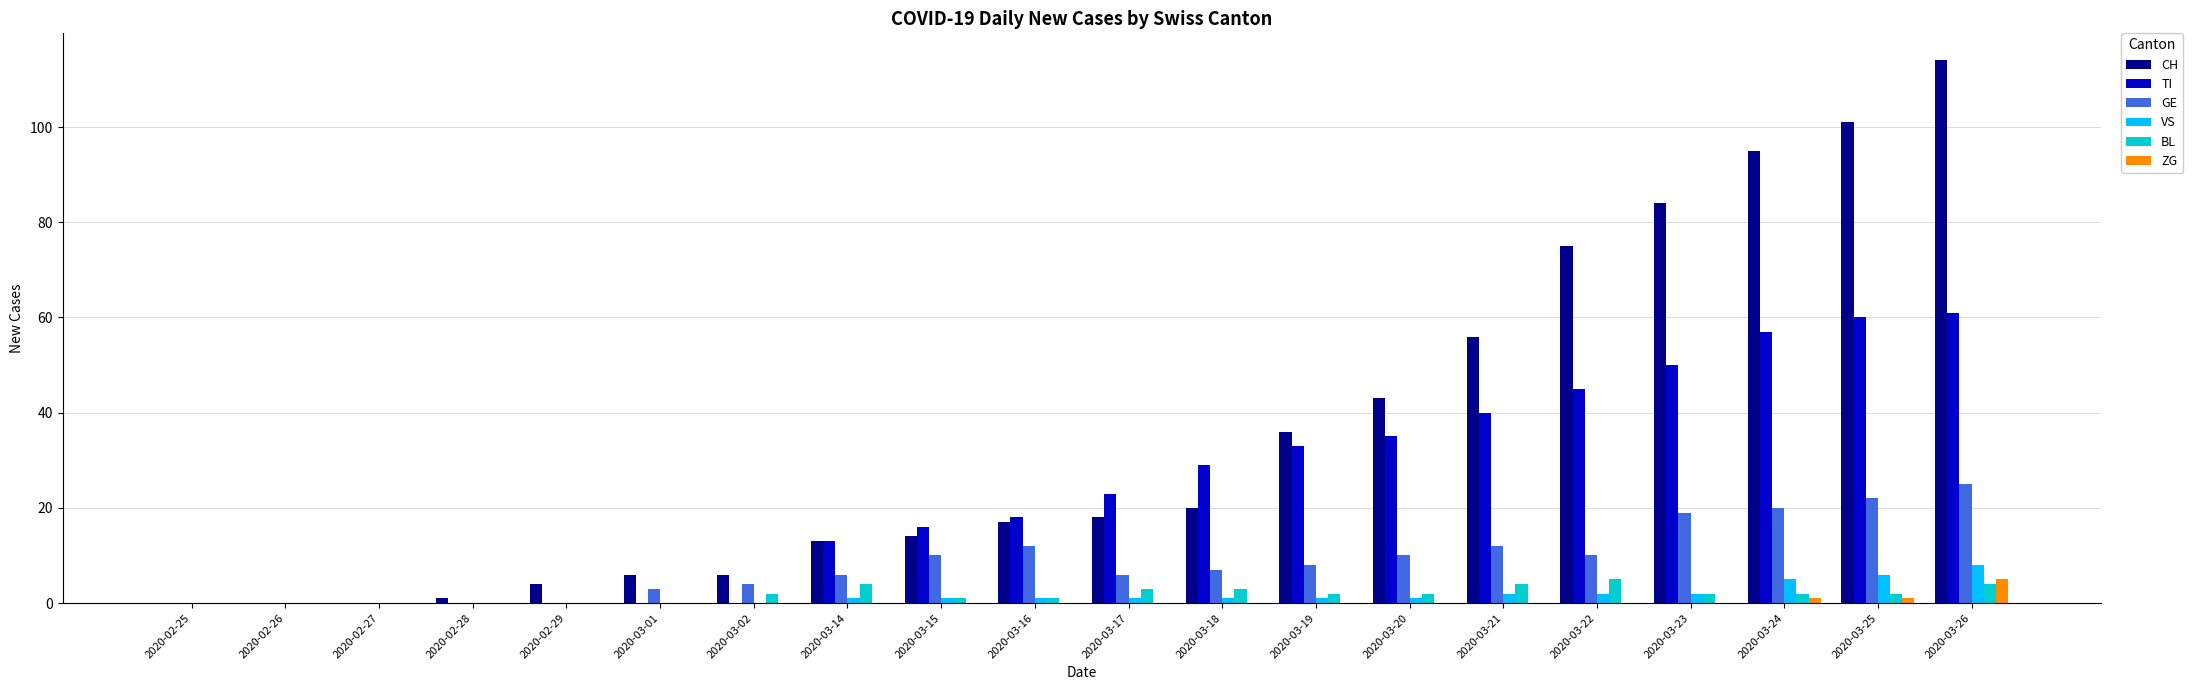

What is the sum of all GE values?

174